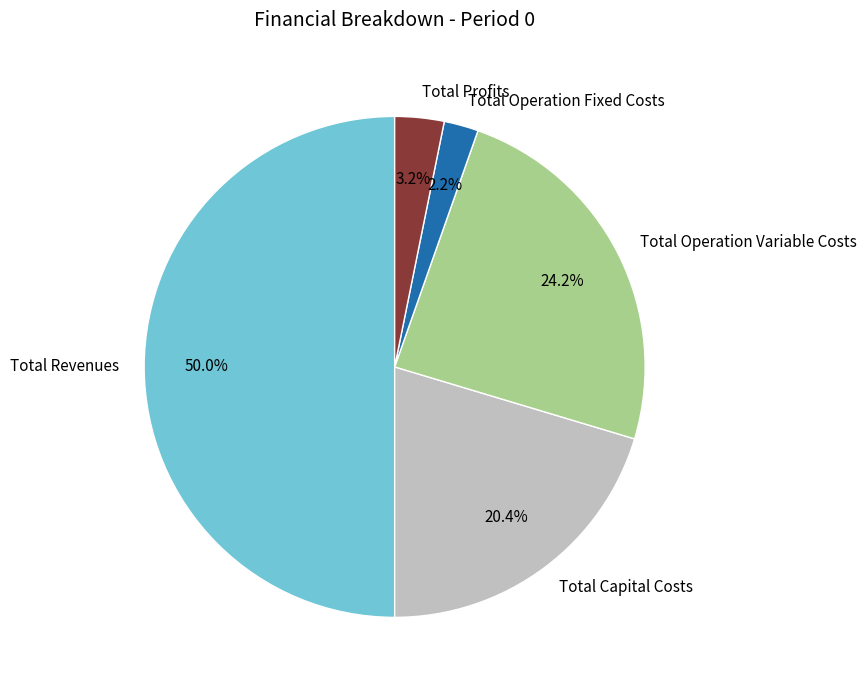

Is Total Operation Variable Costs the majority of the pie?

No